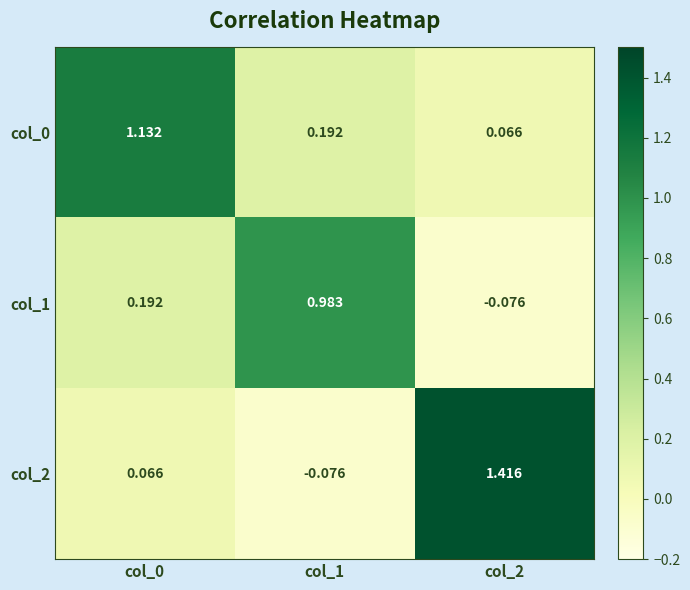

Is the value of col_1 at col_2 greater than the value of col_2 at col_0?

No